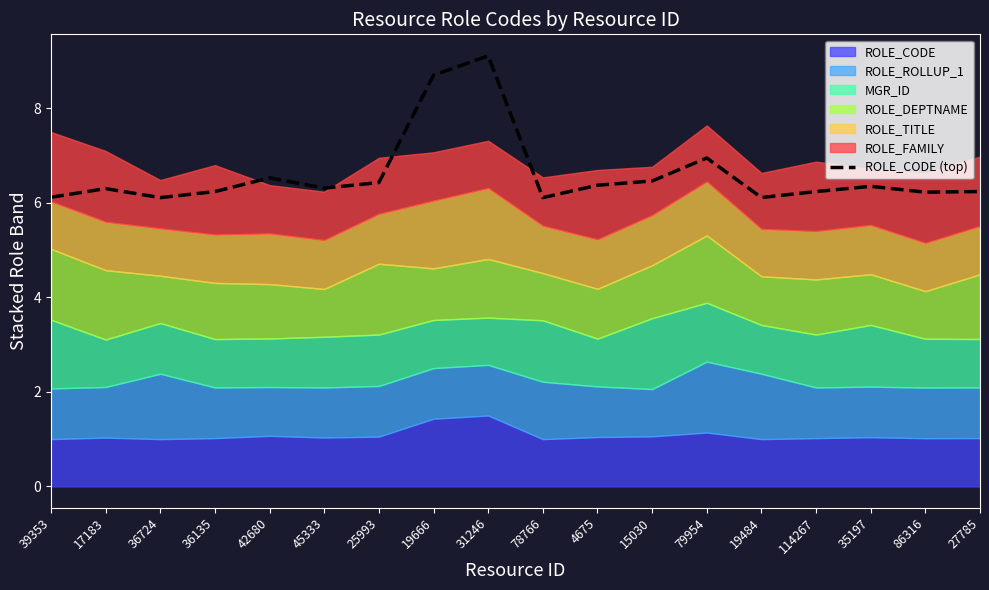

Reading right to left, what are all the values shown in this chart?

6.2	6.2	6.3	6.2	6.1	6.9	6.5	6.4	6.1	9.1	8.7	6.4	6.3	6.5	6.2	6.1	6.3	6.1